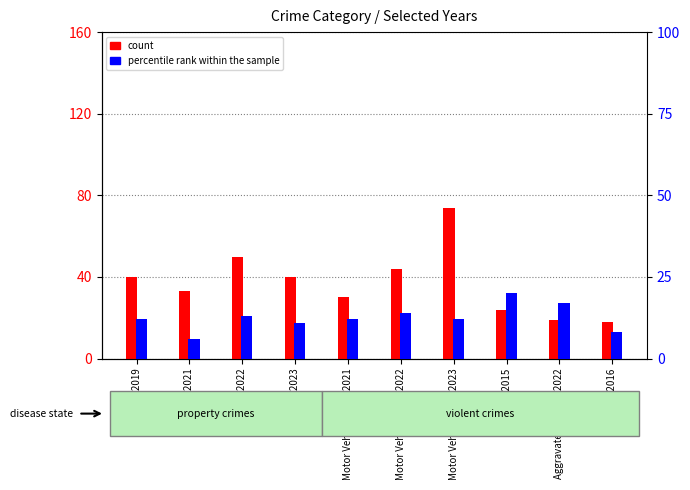

Reading left to right, extract all data points from this chart.

count: 40	33	50	40	30	44	74	24	19	18
percentile rank within the sample: 12	6	13	11	12	14	12	20	17	8